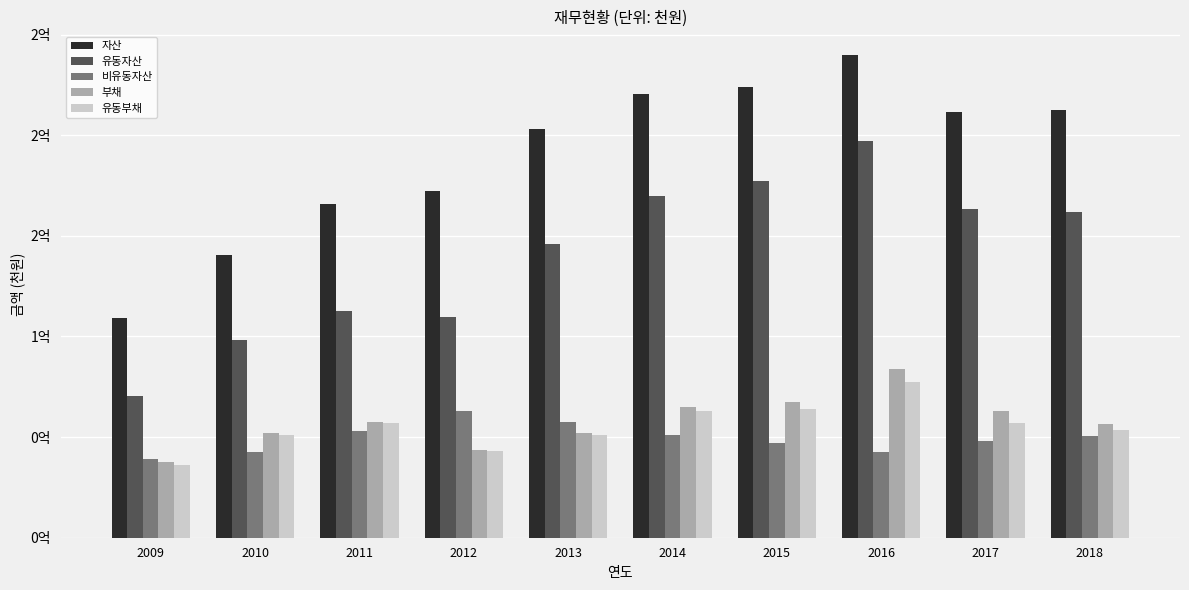

Are the bars horizontal?

No